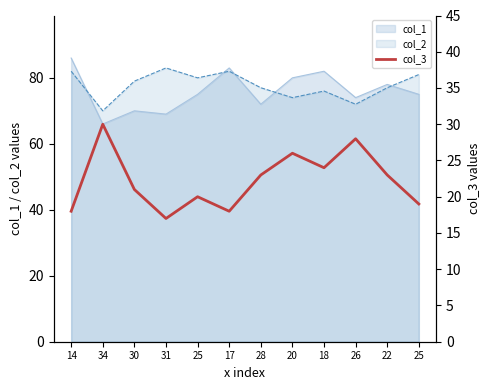

Is it true that the value at 30 is 21?

True